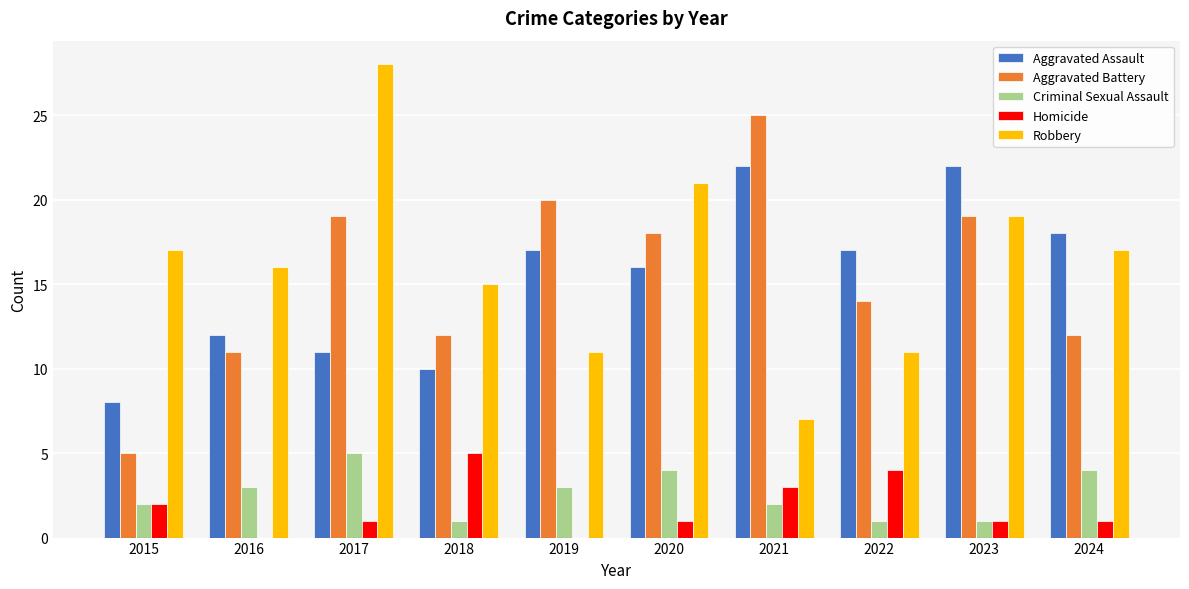

Which series changed the most between 2015 and 2024?

Aggravated Assault